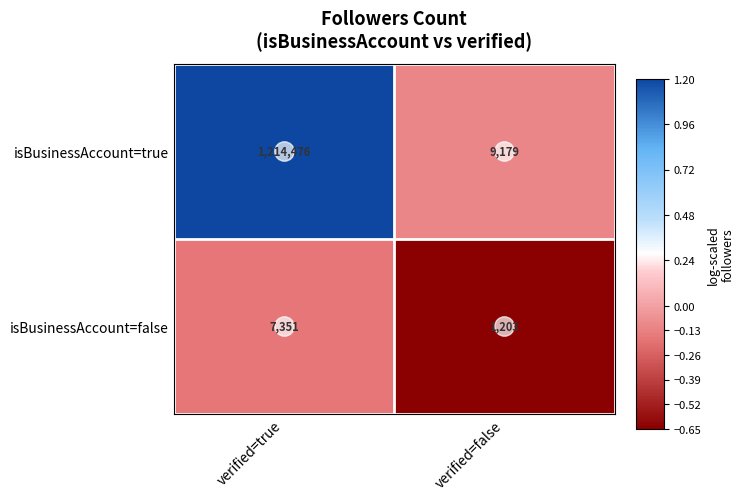

What is the maximum value shown in the chart?

1214476